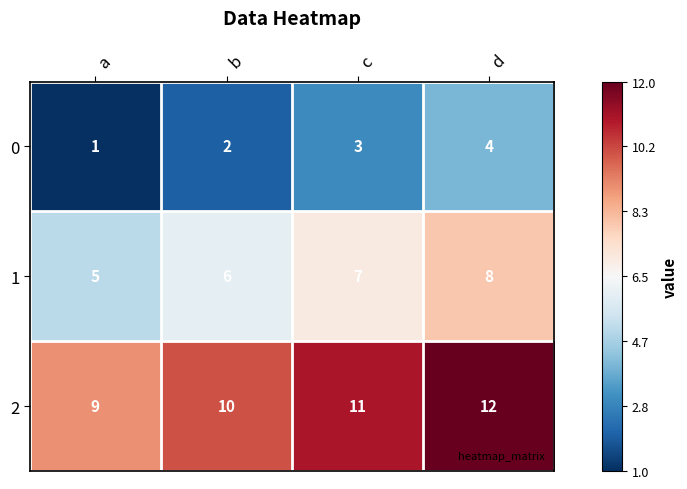

True or false: 0 has a value of 3 at c.

True